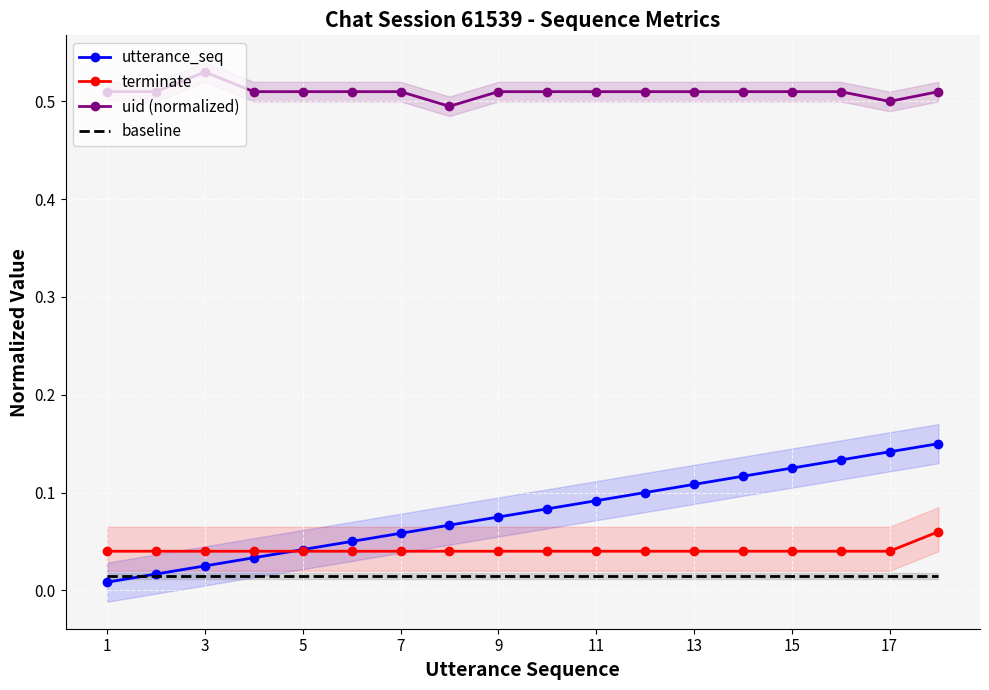

Reading left to right, list all the values displayed in this chart.

utterance_seq: 0.0	0.0	0.0	0.0	0.0	0.0	0.1	0.1	0.1	0.1	0.1	0.1	0.1	0.1	0.1	0.1	0.1	0.1
terminate: 0.0	0.0	0.0	0.0	0.0	0.0	0.0	0.0	0.0	0.0	0.0	0.0	0.0	0.0	0.0	0.0	0.0	0.1
uid (normalized): 0.5	0.5	0.5	0.5	0.5	0.5	0.5	0.5	0.5	0.5	0.5	0.5	0.5	0.5	0.5	0.5	0.5	0.5
baseline: 0.0	0.0	0.0	0.0	0.0	0.0	0.0	0.0	0.0	0.0	0.0	0.0	0.0	0.0	0.0	0.0	0.0	0.0